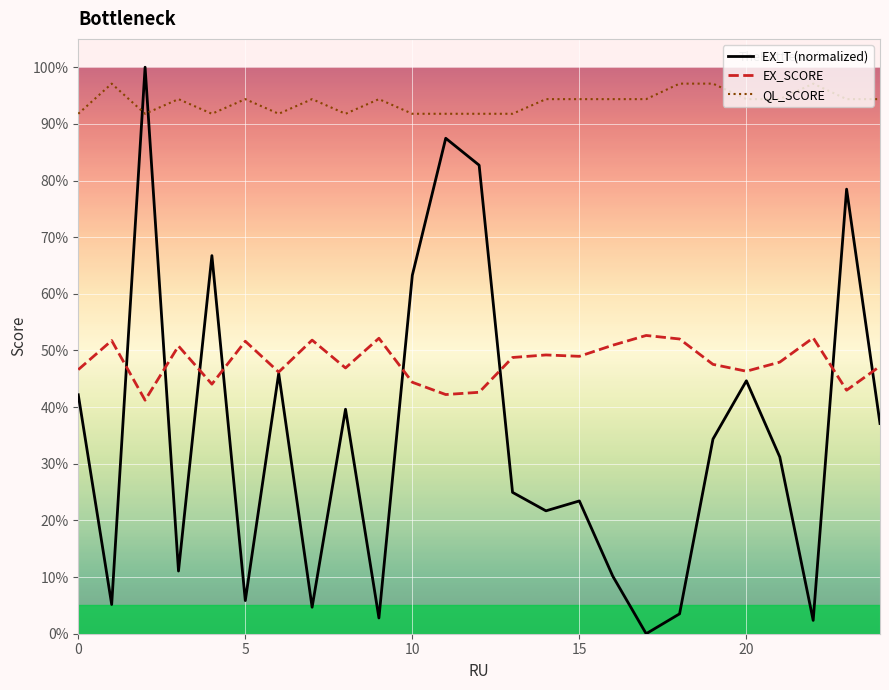

Which series has the largest range (max minus min)?

EX_T (normalized)